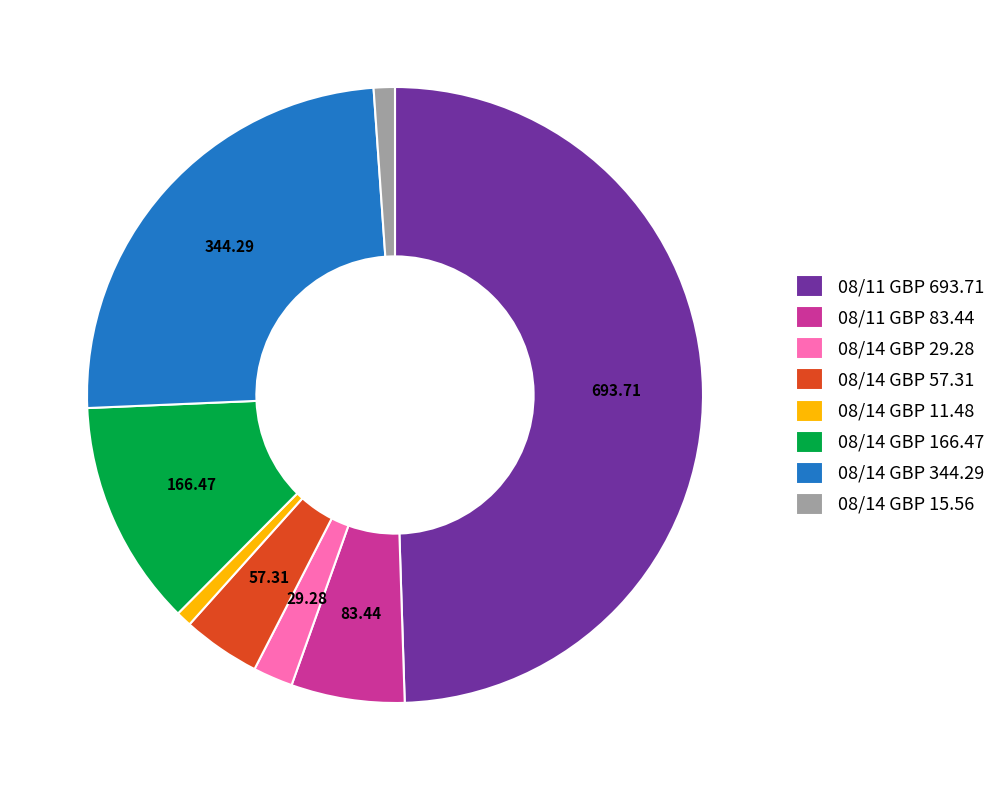

Do 08/11 GBP 693.71 and 08/14 GBP 166.47 together represent more than half of the pie?

Yes